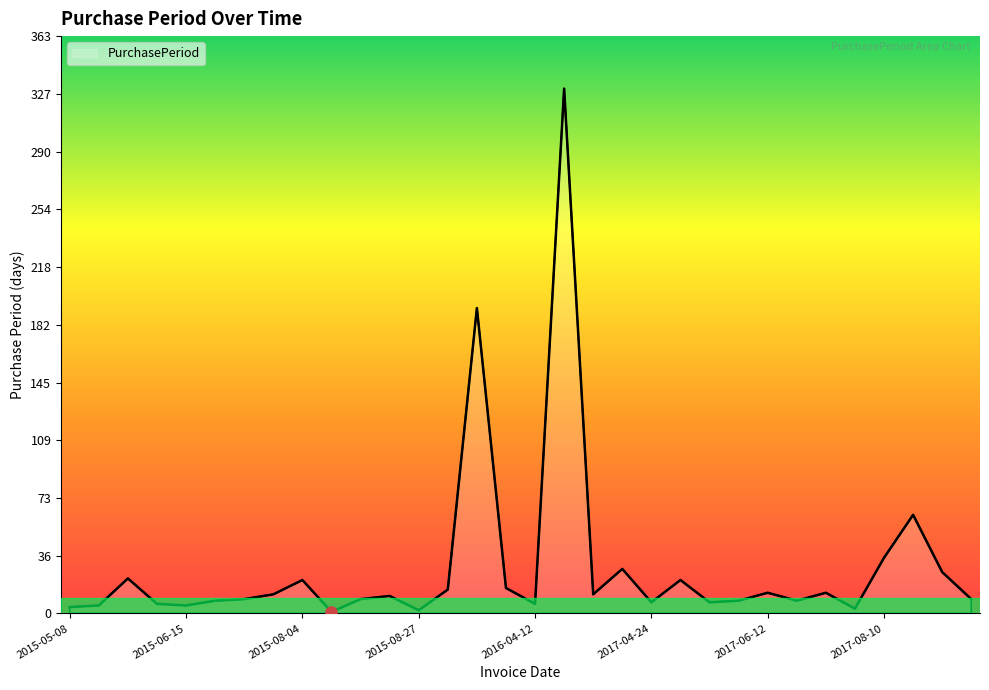

What is the greatest value displayed?

330